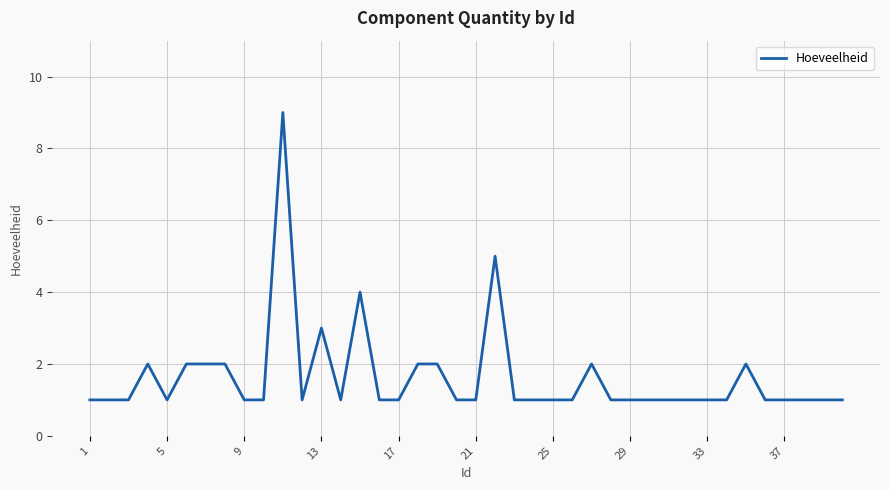

What is the greatest value displayed?

9